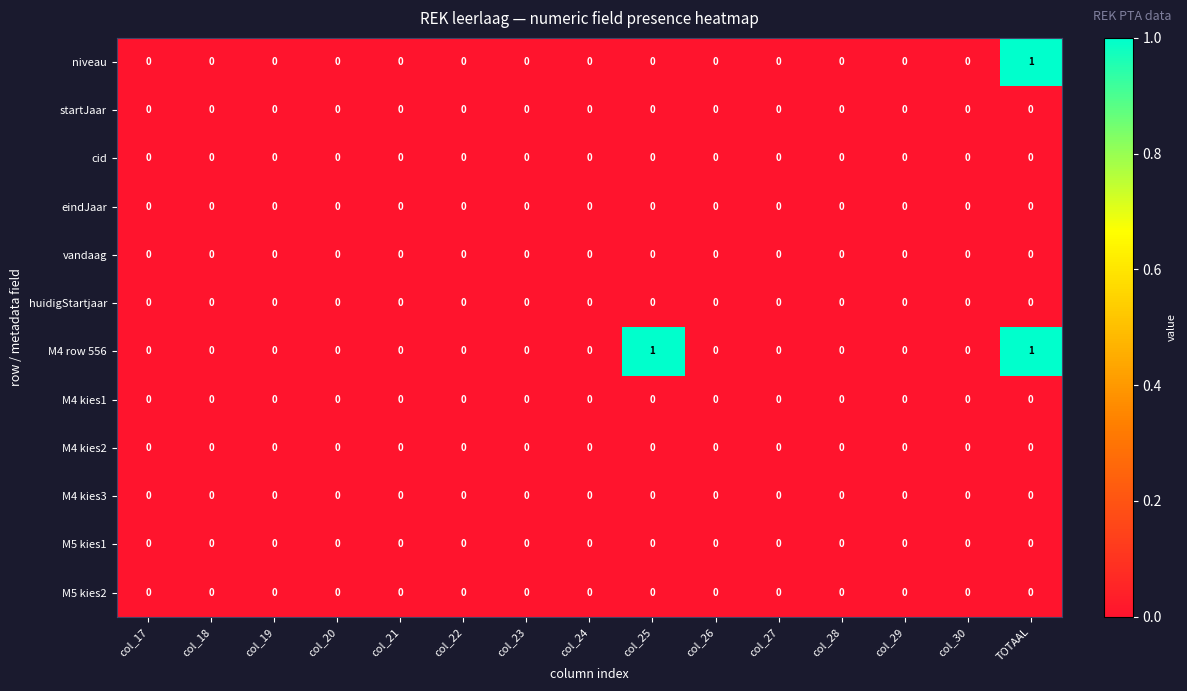

Which series has the largest total across all categories?

M4 row 556